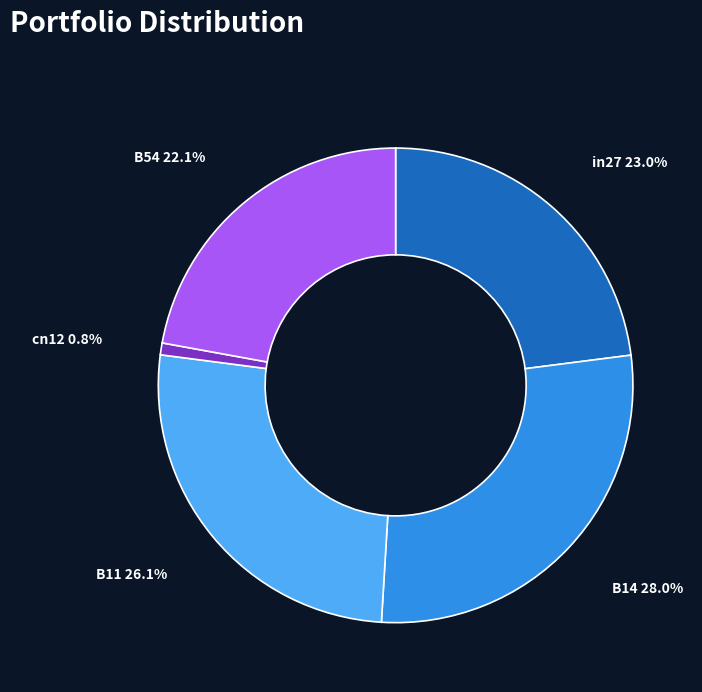

Is there a majority slice in this chart?

No